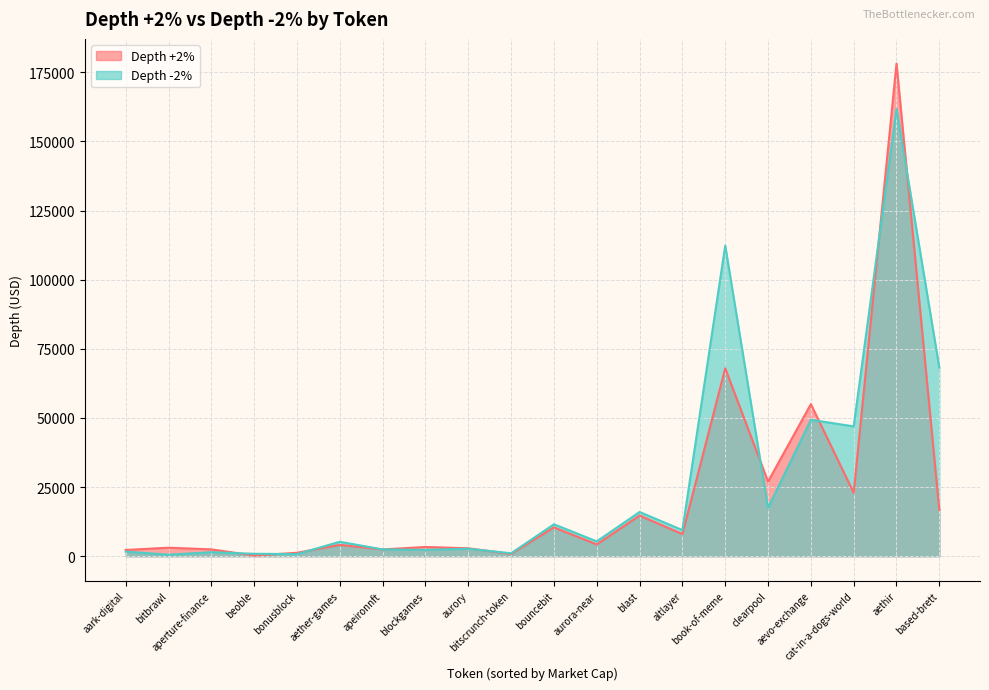

What is the maximum value for Depth +2%?

178188.3